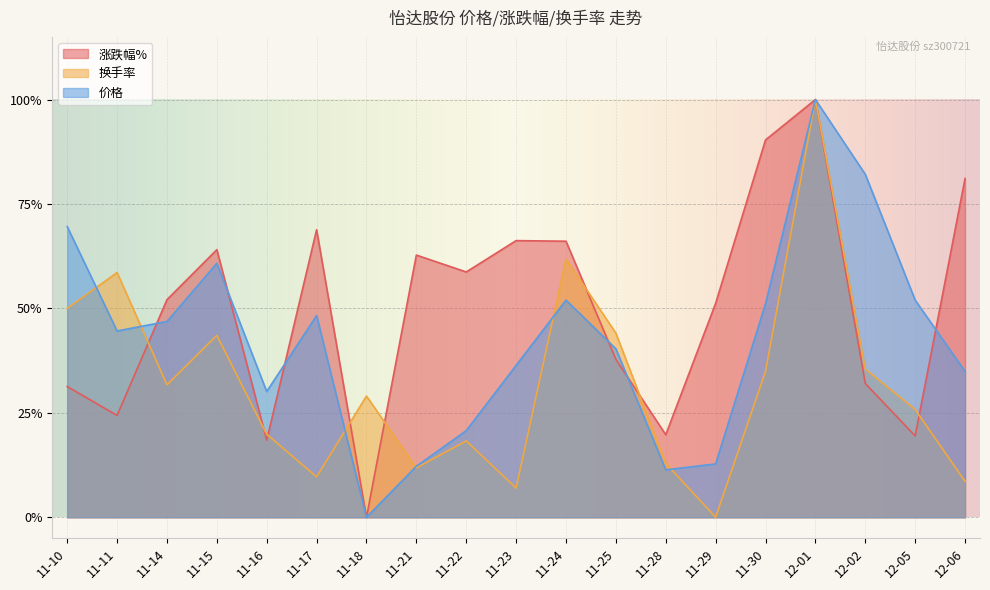

What is the difference between the maximum and second lowest values in the 价格 series?

0.9